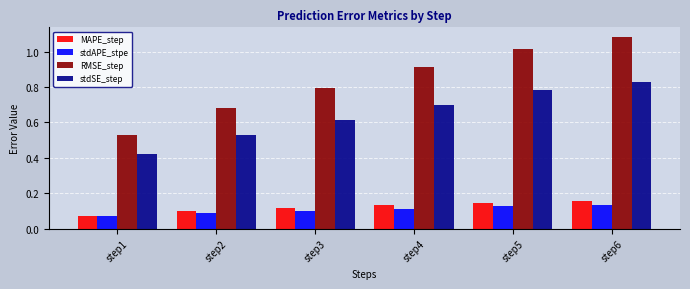

True or false: stdSE_step has a value of 0.9 at step2.

False